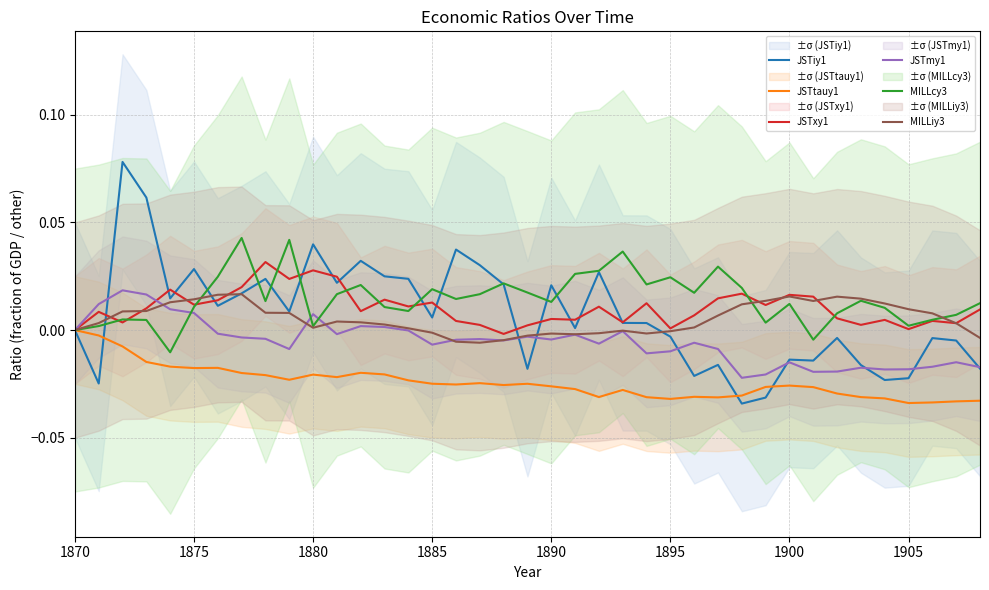

True or false: MILLcy3 and JSTtauy1 cross at least once.

False